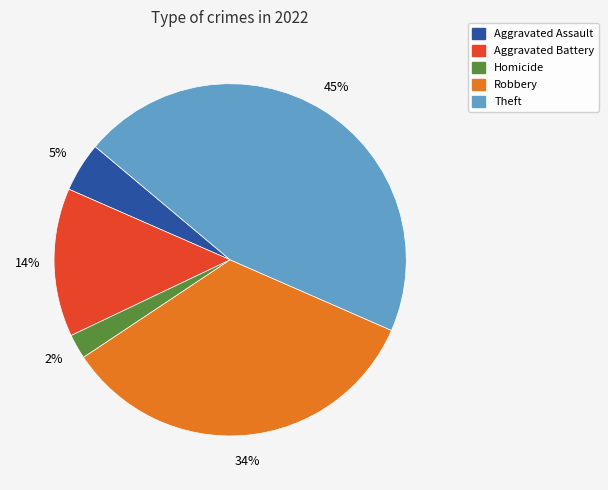

Is there any slice that represents more than half of the pie?

No